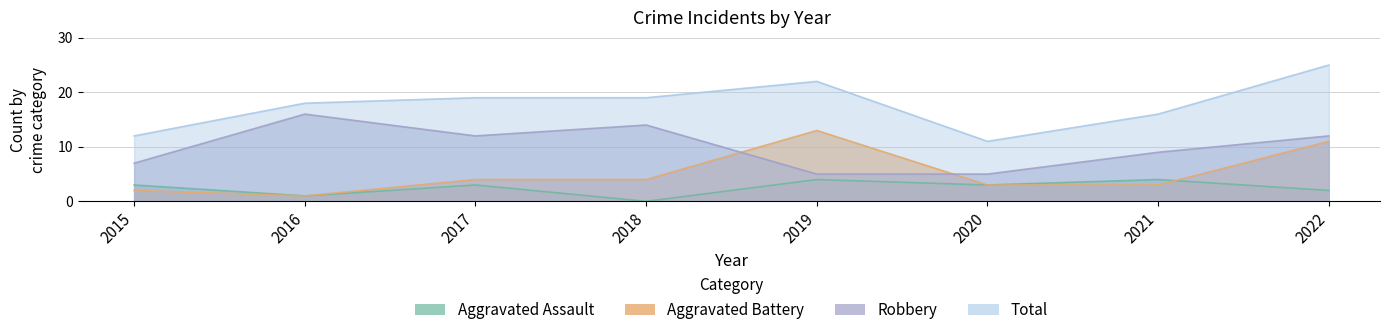

True or false: Aggravated Assault and Robbery intersect in this chart.

False